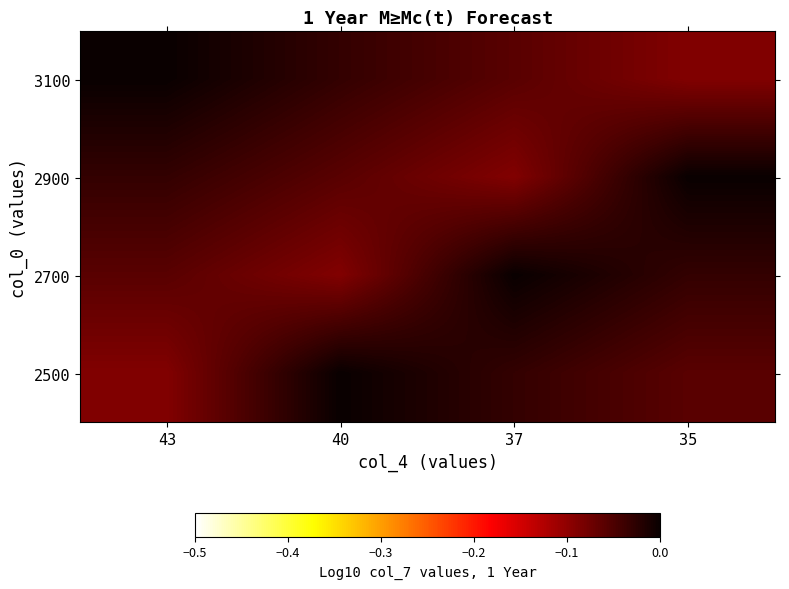

How many categories are shown in the chart?

4